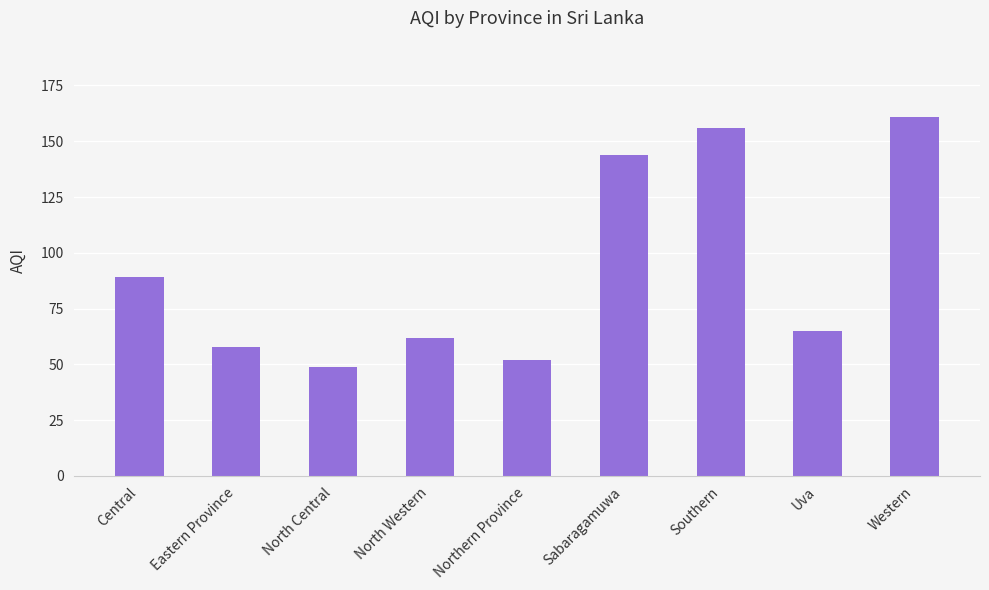

Where is the data nearest to the value 105?

Central